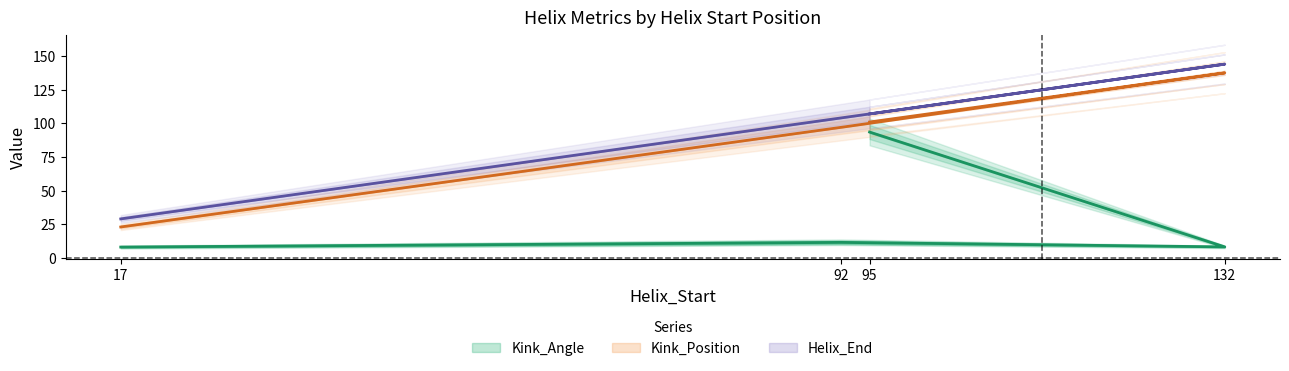

How many data points in Kink_Position_A are less than 101?

2